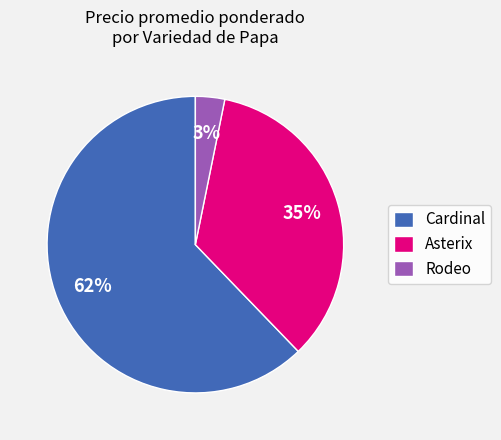

Does Cardinal account for over 50% of the chart?

Yes